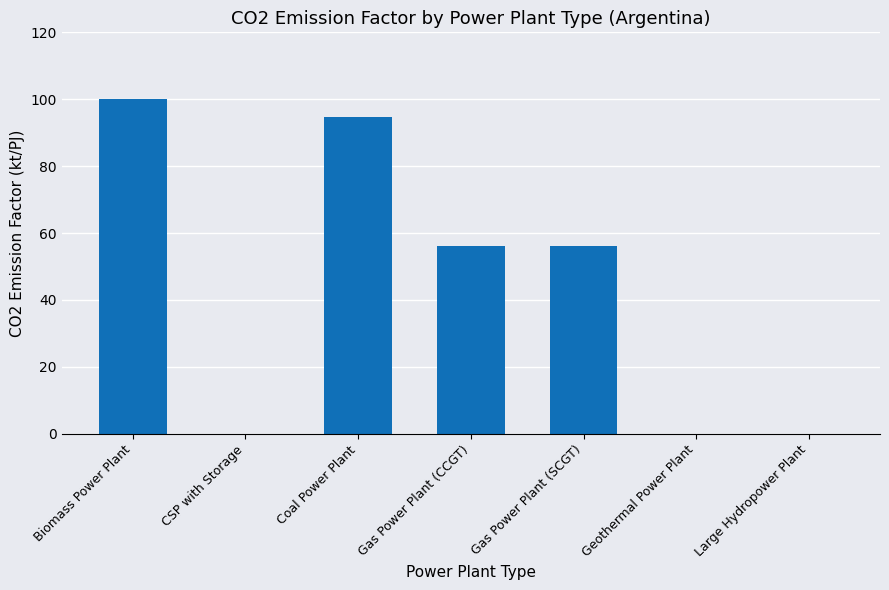

What is the average value?

43.8